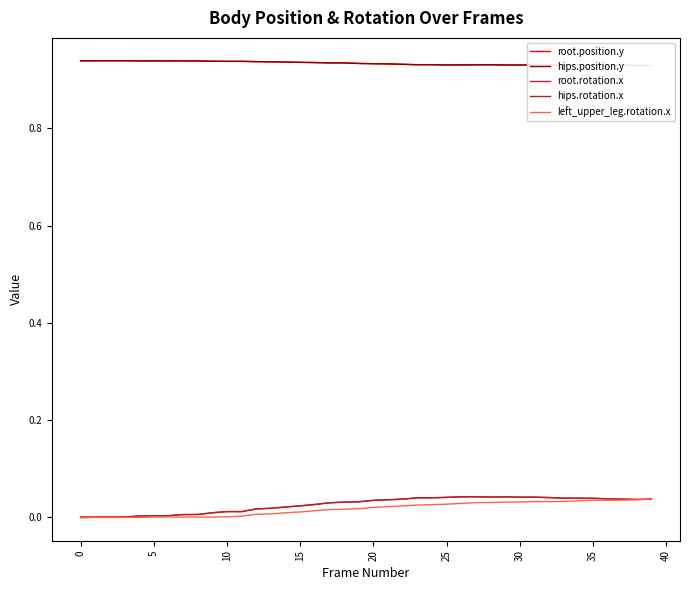

How many lines are shown in the chart?

5